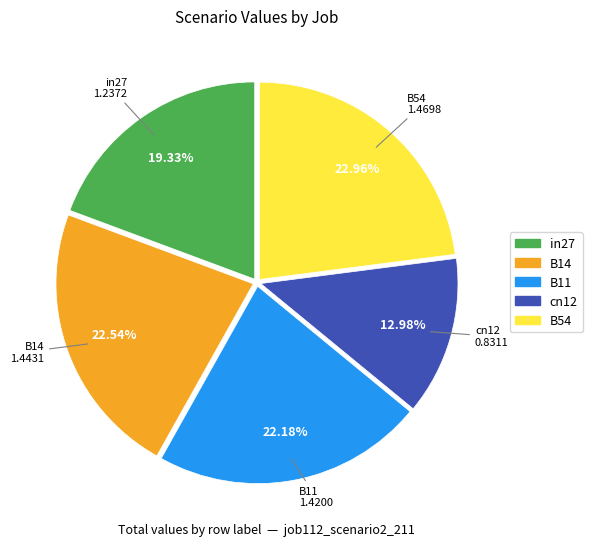

Which category has the smallest portion of the pie?

cn12